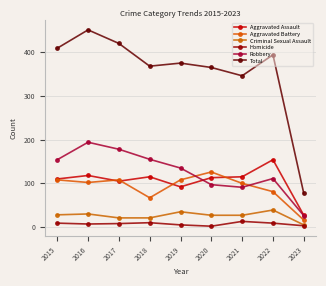

What is the value of the Total point at the 5th from the left?

375